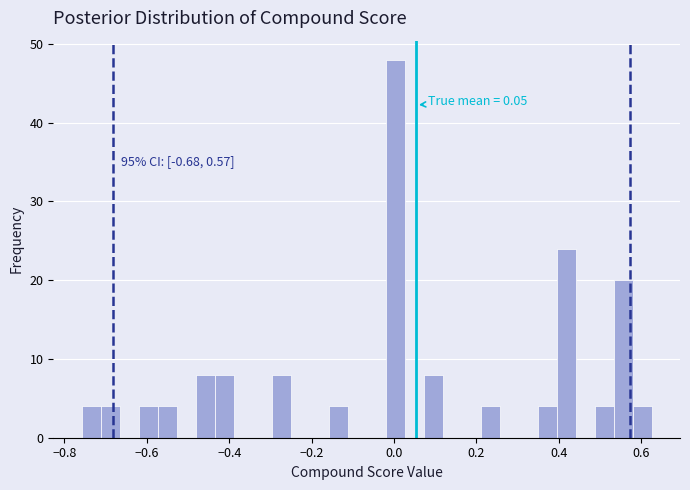

Around what value on the x-axis is the tallest bar? Give the approximate position of its centre, as read against the axis.

0.00